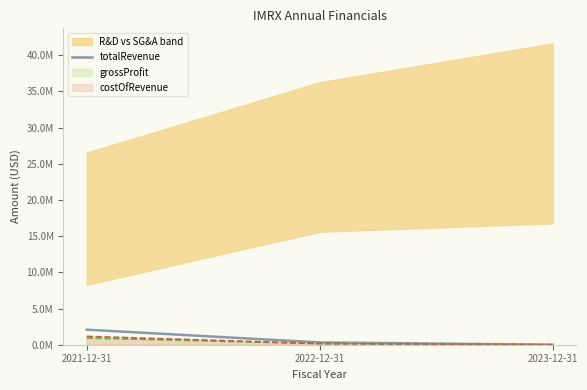

What is the approximate value at 2021-12-31?

2079961